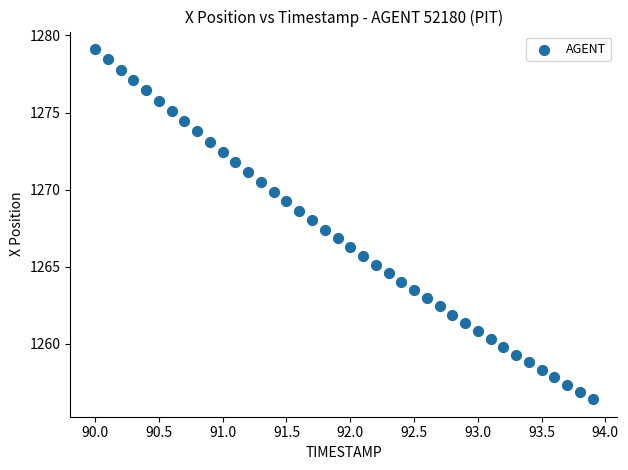

What is the range of Y values (max minus min)?

22.7